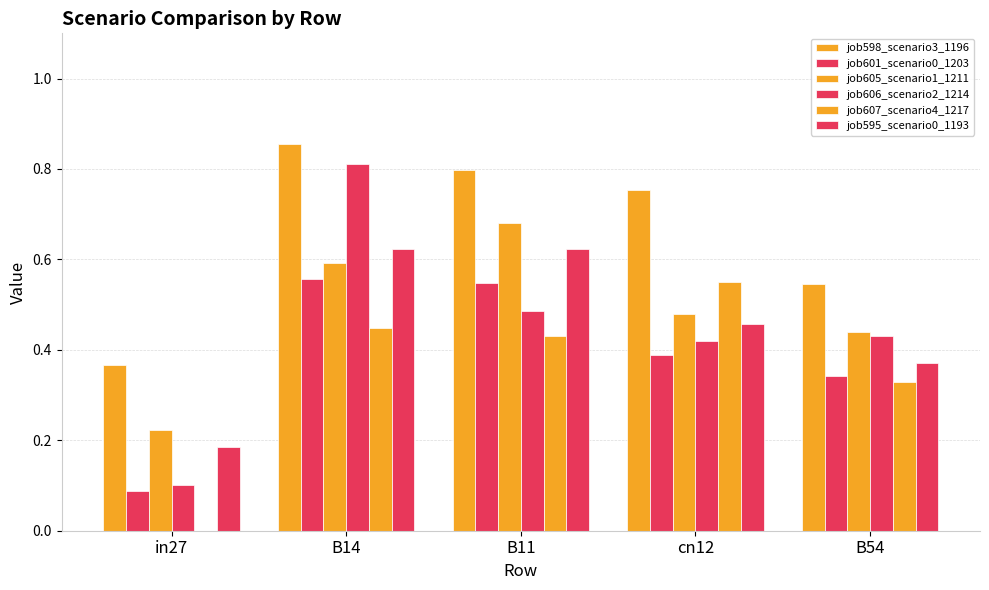

Count the number of data series in this chart.

6